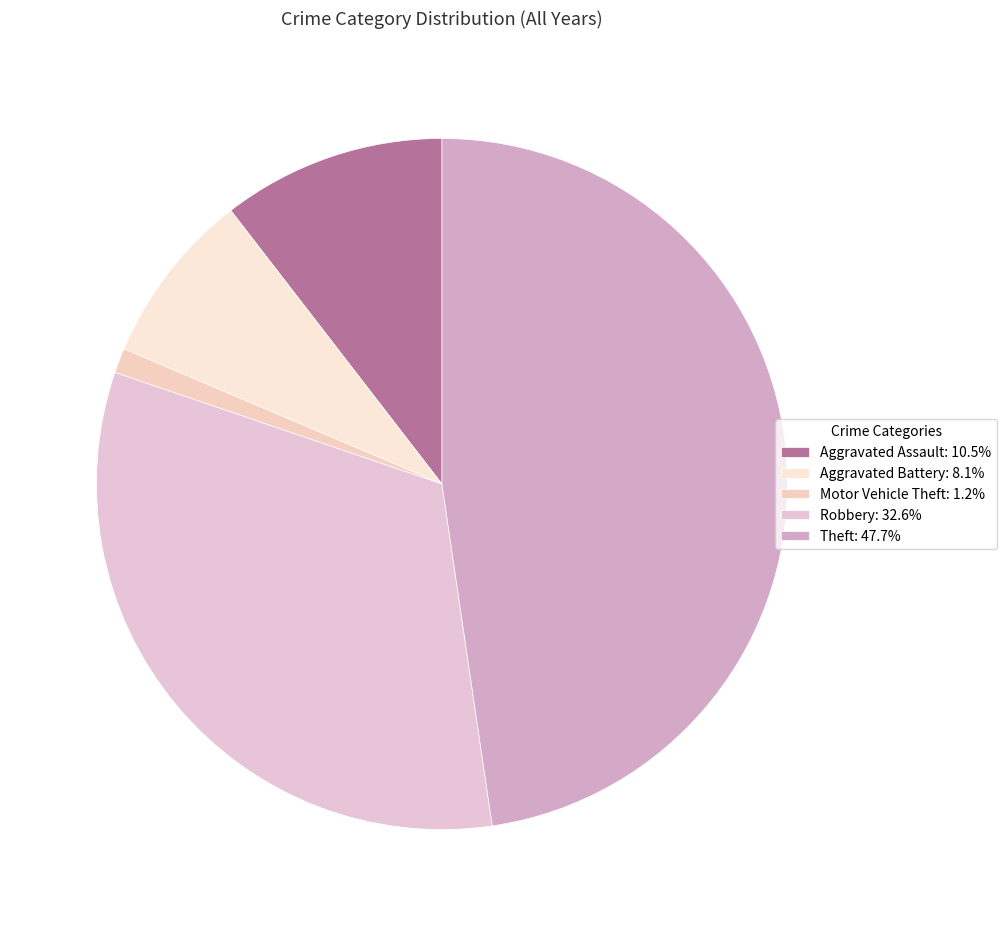

Which category has the smallest portion of the pie?

Motor Vehicle Theft